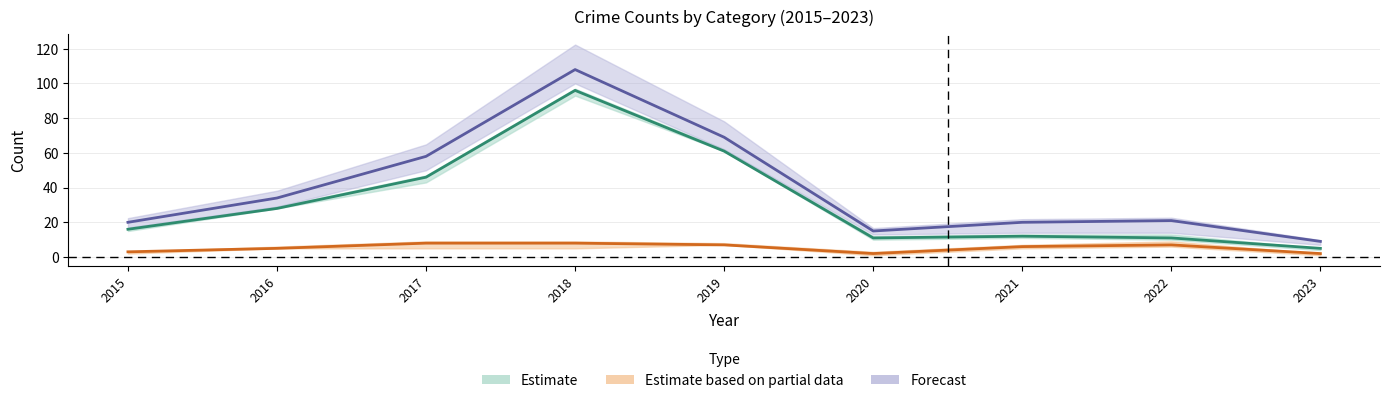

What is the maximum value shown in the chart?

108